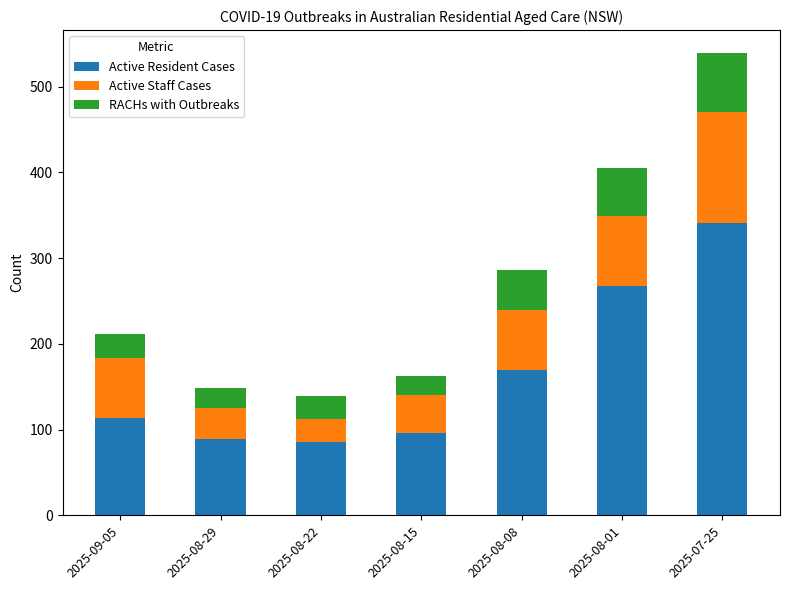

What is the sum of all Active Resident Cases values?

1162